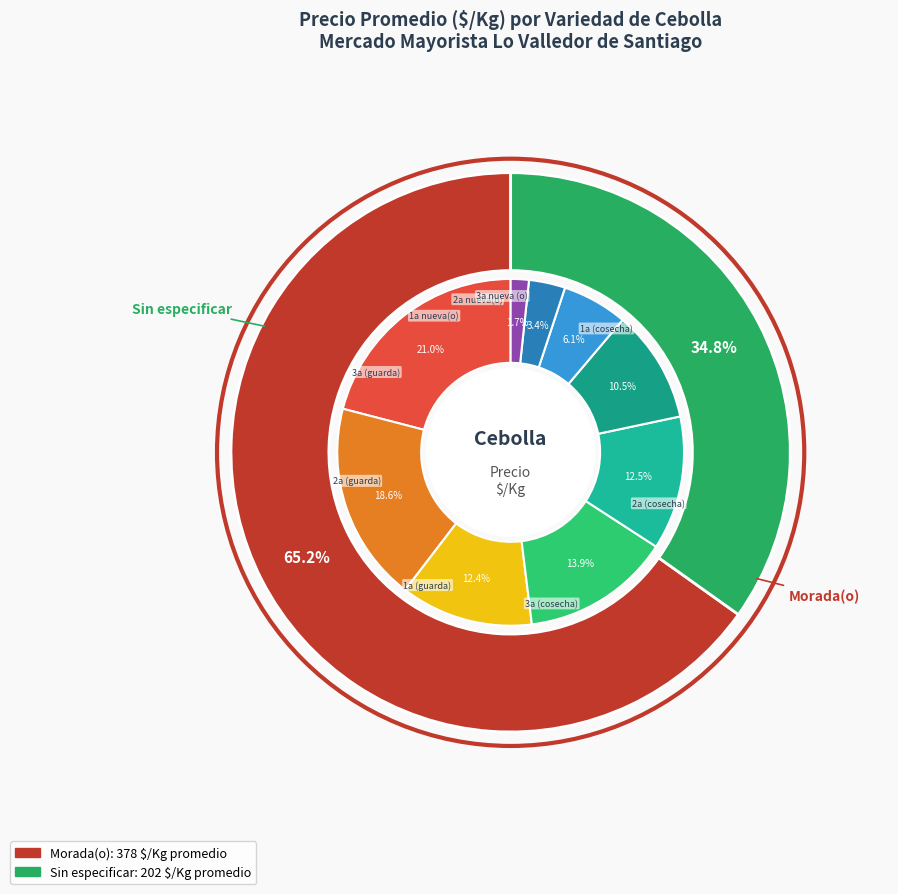

Does 29 represent more than half of the total?

No